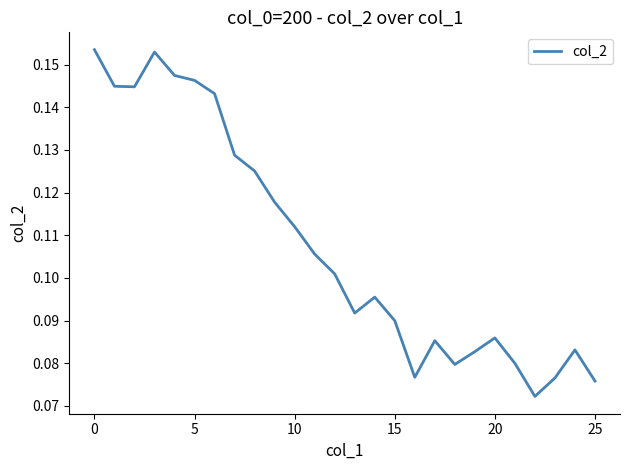

How many values are between 0 and 1?

26